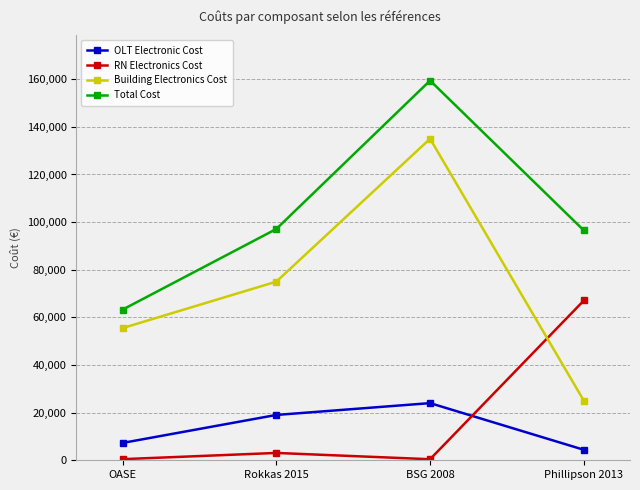

What is the difference between the Building Electronics Cost values at Rokkas 2015 and Phillipson 2013?

50000.0